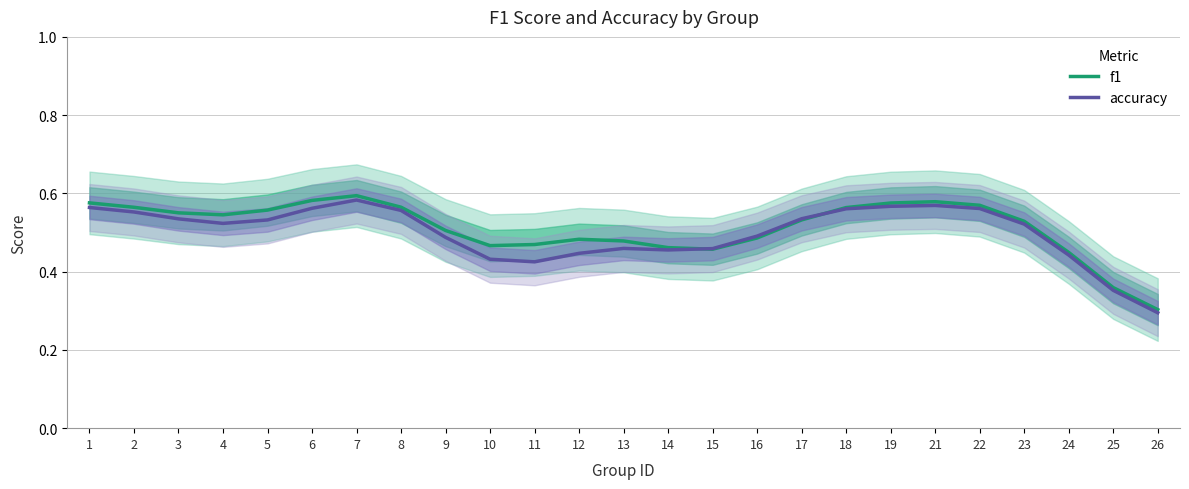

What is the sum of all accuracy values?

12.5